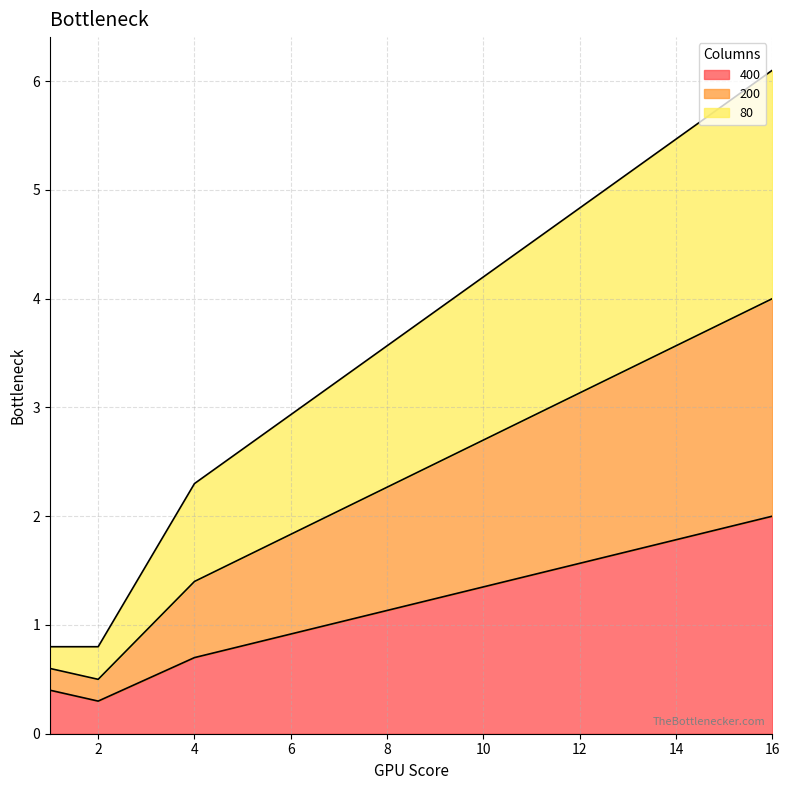

At which category is the sum across all series the highest?

16